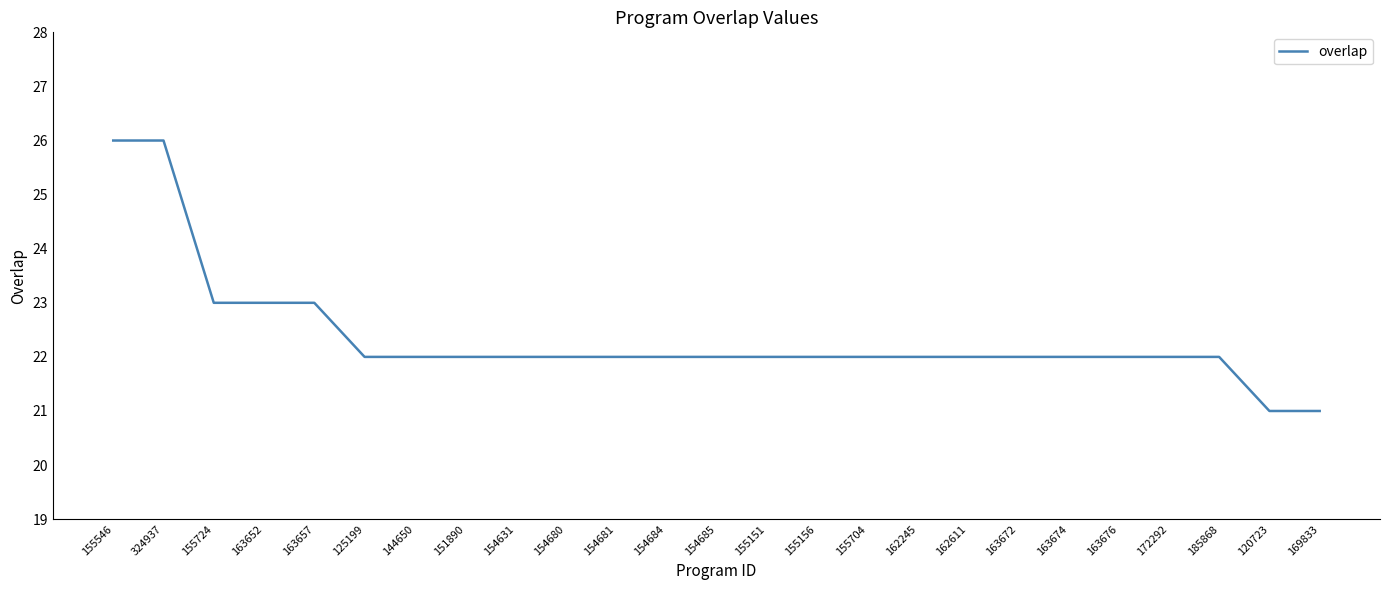

What is the ratio of the value at 163652 to the value at 155546?

0.9